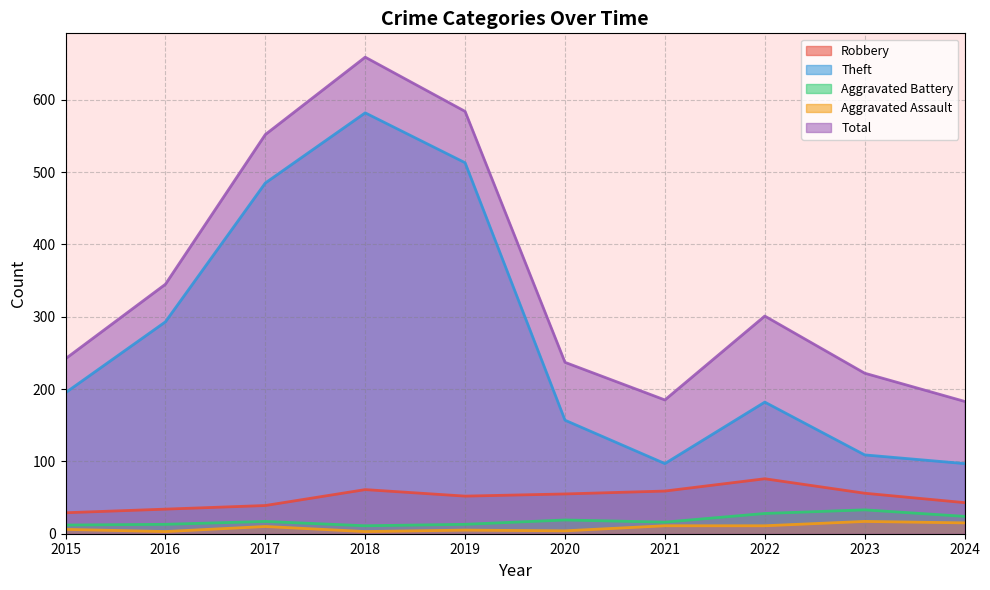

Which series has the widest spread of values?

Theft